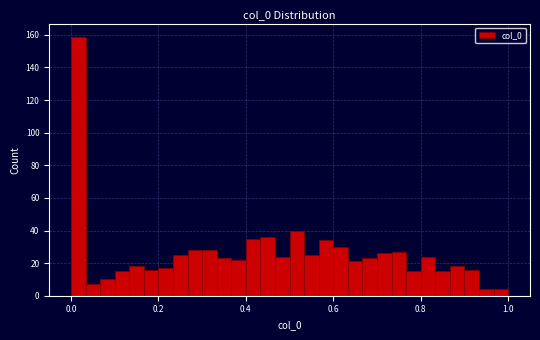

Around what value on the x-axis is the tallest bar? Give the approximate position of its centre, as read against the axis.

0.02